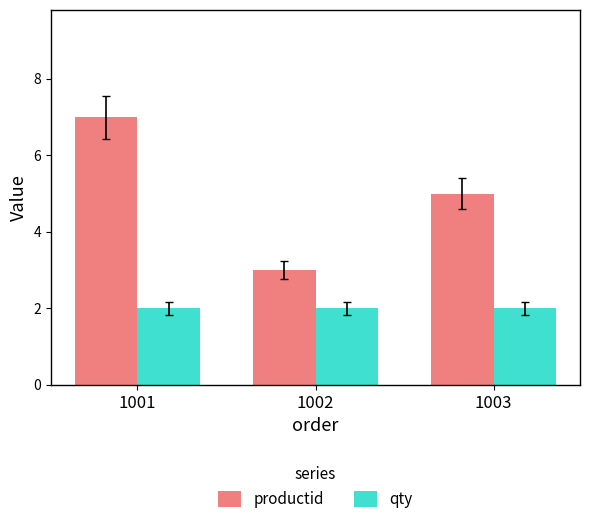

What is the maximum value shown in the chart?

7